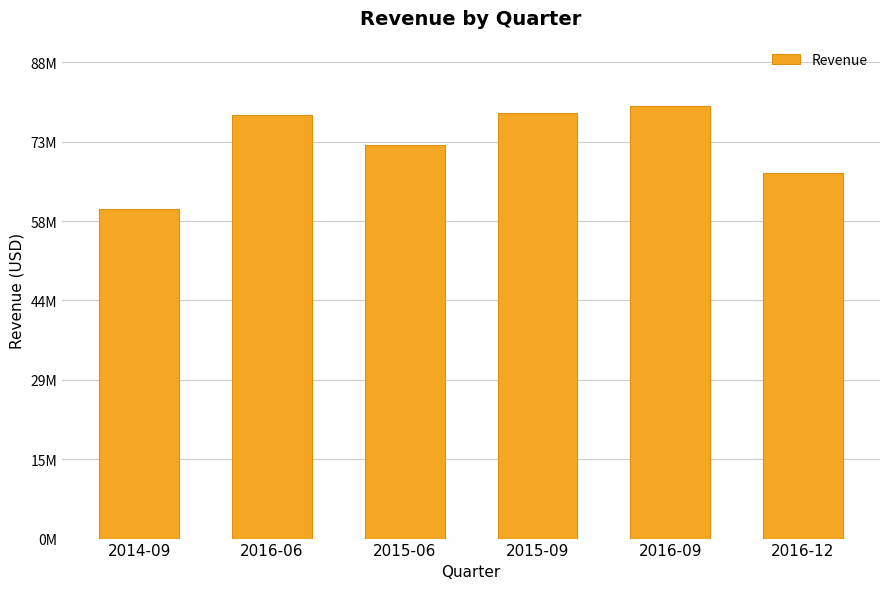

Reading right to left, transcribe all the data shown in this chart.

2016-12=67237000	2016-09=79733000	2015-09=78328000	2015-06=72414000	2016-06=78001000	2014-09=60662000